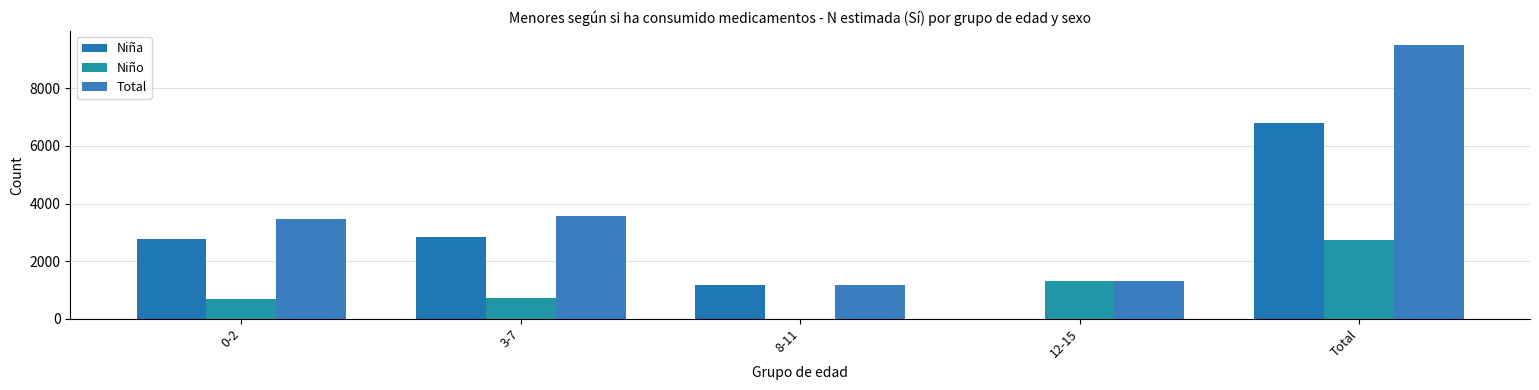

Reading right to left, list all the values displayed in this chart.

Niña: Total=6797	12-15=0	8-11=1180	3-7=2846	0-2=2770
Niño: Total=2719	12-15=1309	8-11=0	3-7=725	0-2=685
Total: Total=9516	12-15=1309	8-11=1180	3-7=3572	0-2=3455